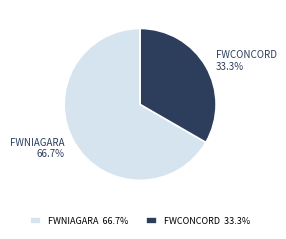

Approximately how many times larger is the value at FWCONCORD compared to FWNIAGARA?

0.5